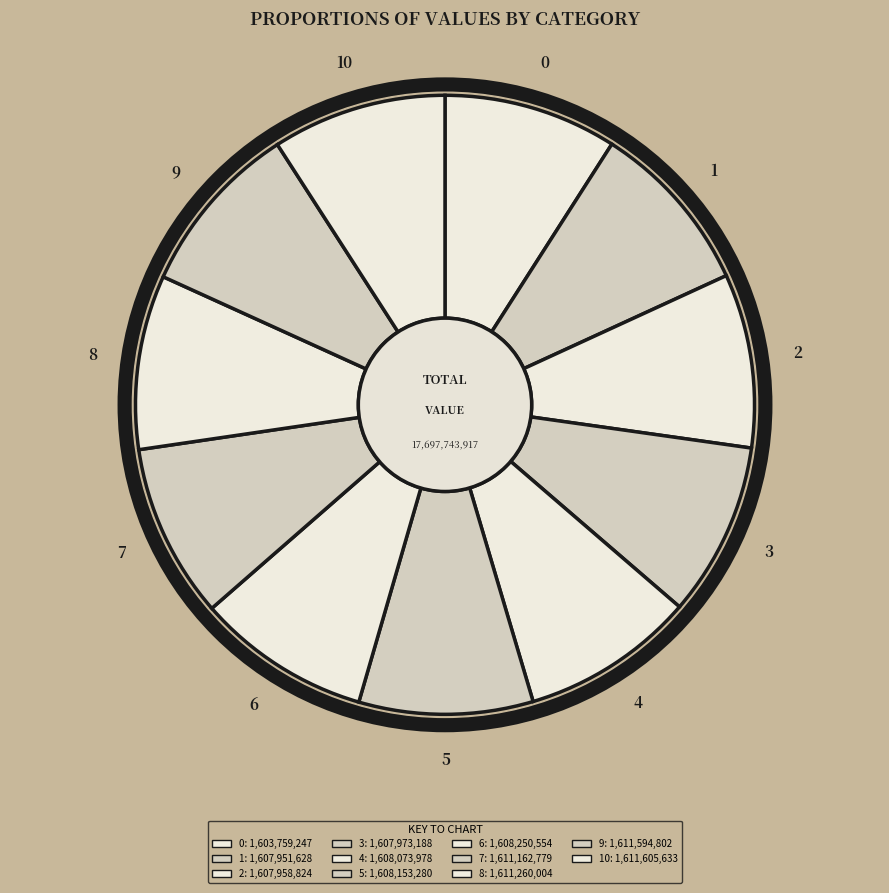

Is it true that 4 is 9% of the pie?

True